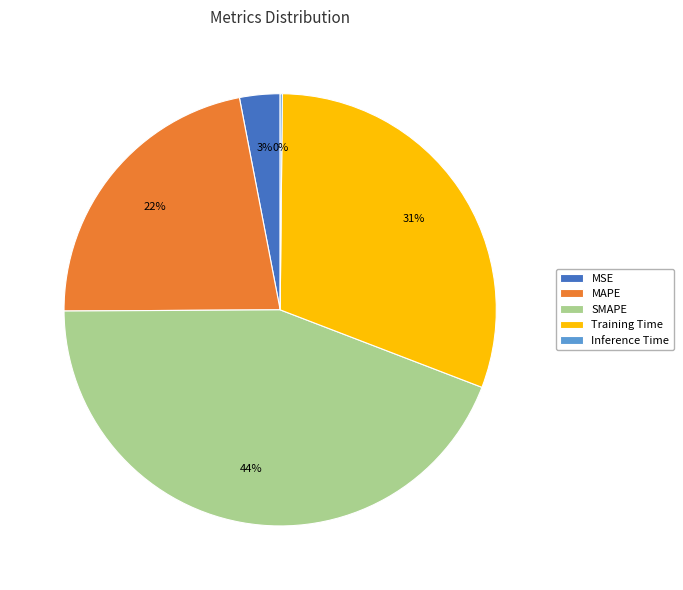

Is Training Time the majority of the pie?

No